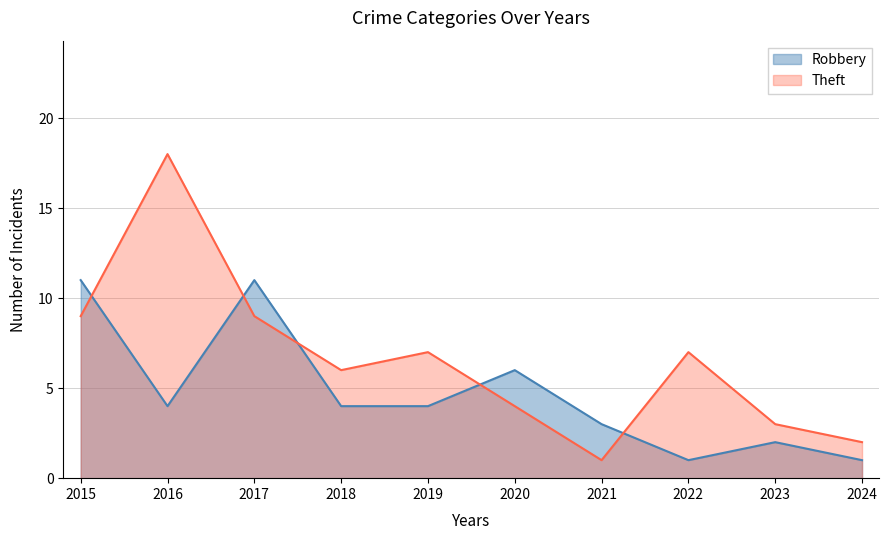

Where is Theft nearest to the value 9?

2015